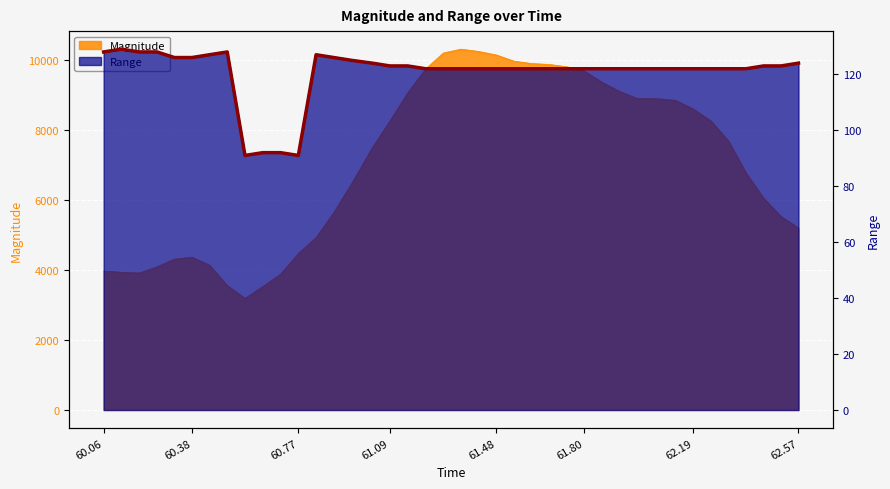

Which has a higher value, 60.382 or 61.732?

61.732